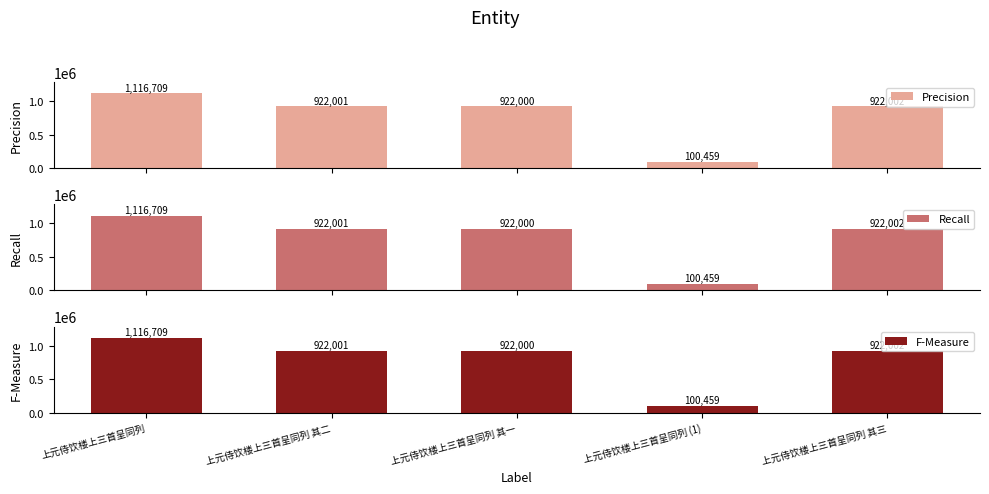

What is the difference between the F-Measure values at 上元侍饮楼上三首呈同列 其一 and 上元侍饮楼上三首呈同列?

194709